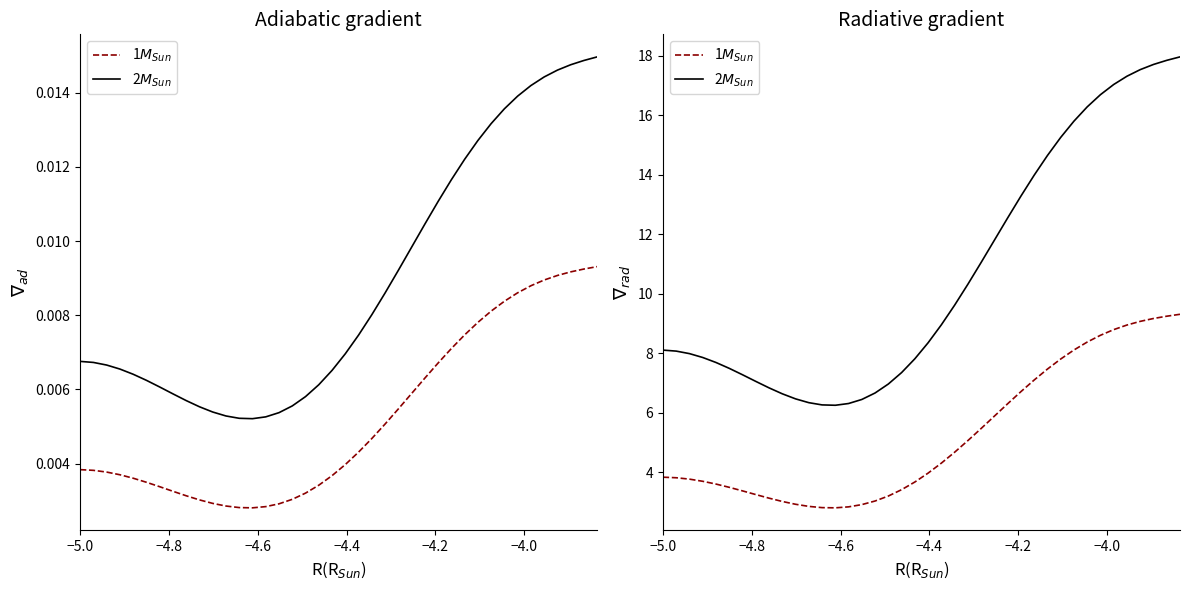

What is the difference between the maximum and minimum values in the 2$M_{Sun}$ series?

11.7